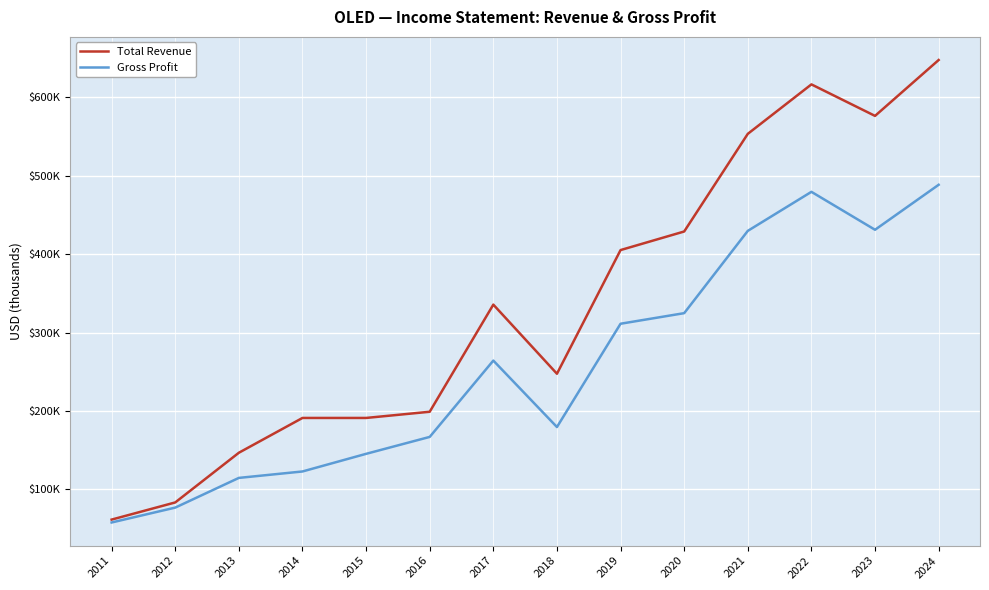

What are all the series names shown in the legend?

Total Revenue, Gross Profit